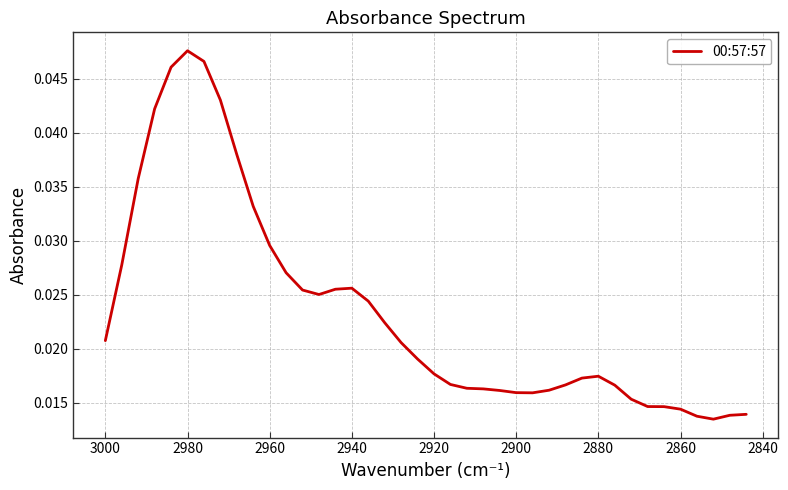

How many series are shown in this chart?

1